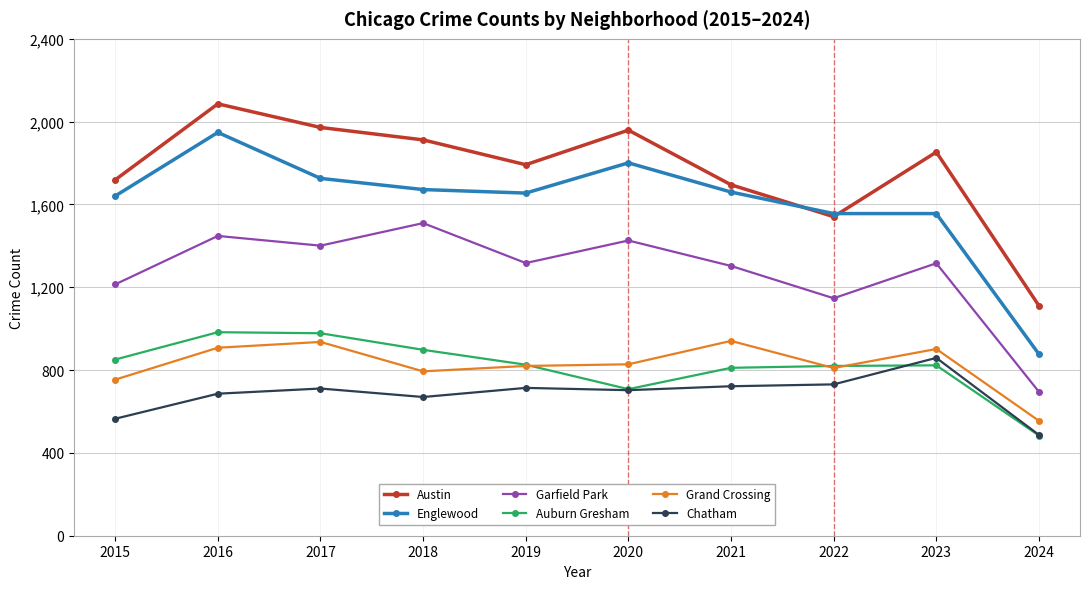

What is the difference between the maximum and second lowest values in the Grand Crossing series?

187